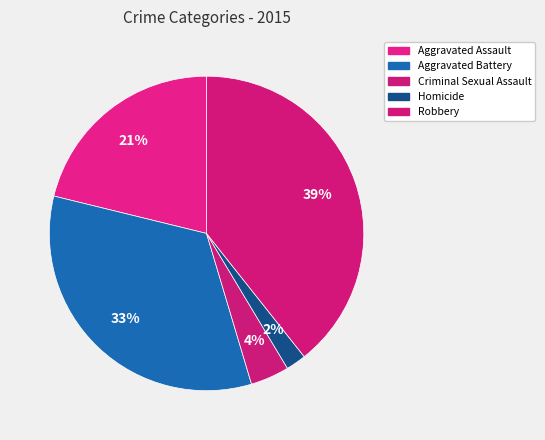

The Aggravated Battery slice represents 24% of the pie. True or false?

False